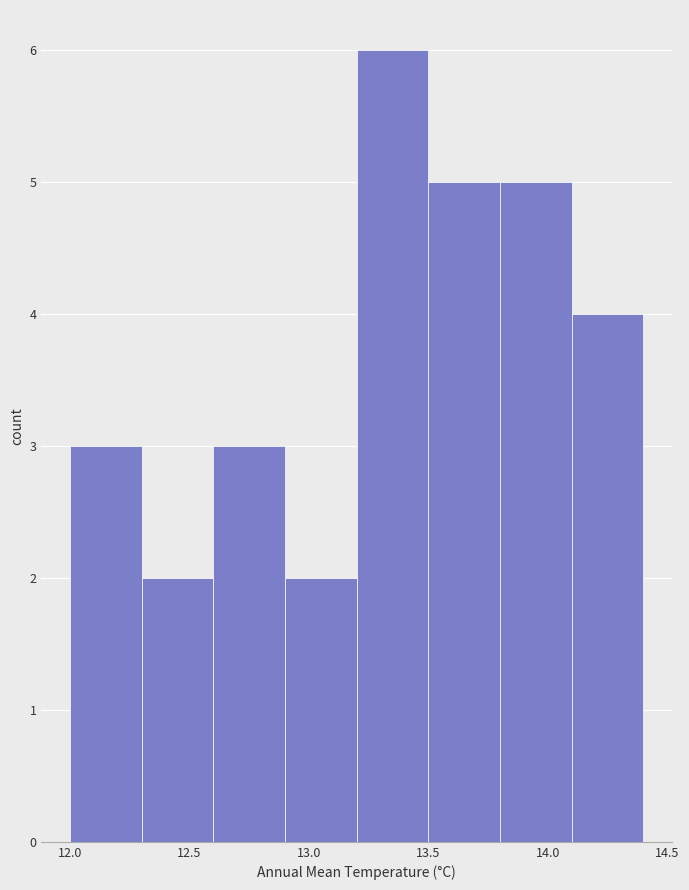

Reading left to right, transcribe this chart: for each bar, give the range it covers on the x-axis and its height. The values are not printed on the chart, so give them approximately, as read against the axis.

12.0 to 12.3: 3
12.3 to 12.6: 2
12.6 to 12.9: 3
12.9 to 13.2: 2
13.2 to 13.5: 6
13.5 to 13.8: 5
13.8 to 14.1: 5
14.1 to 14.4: 4